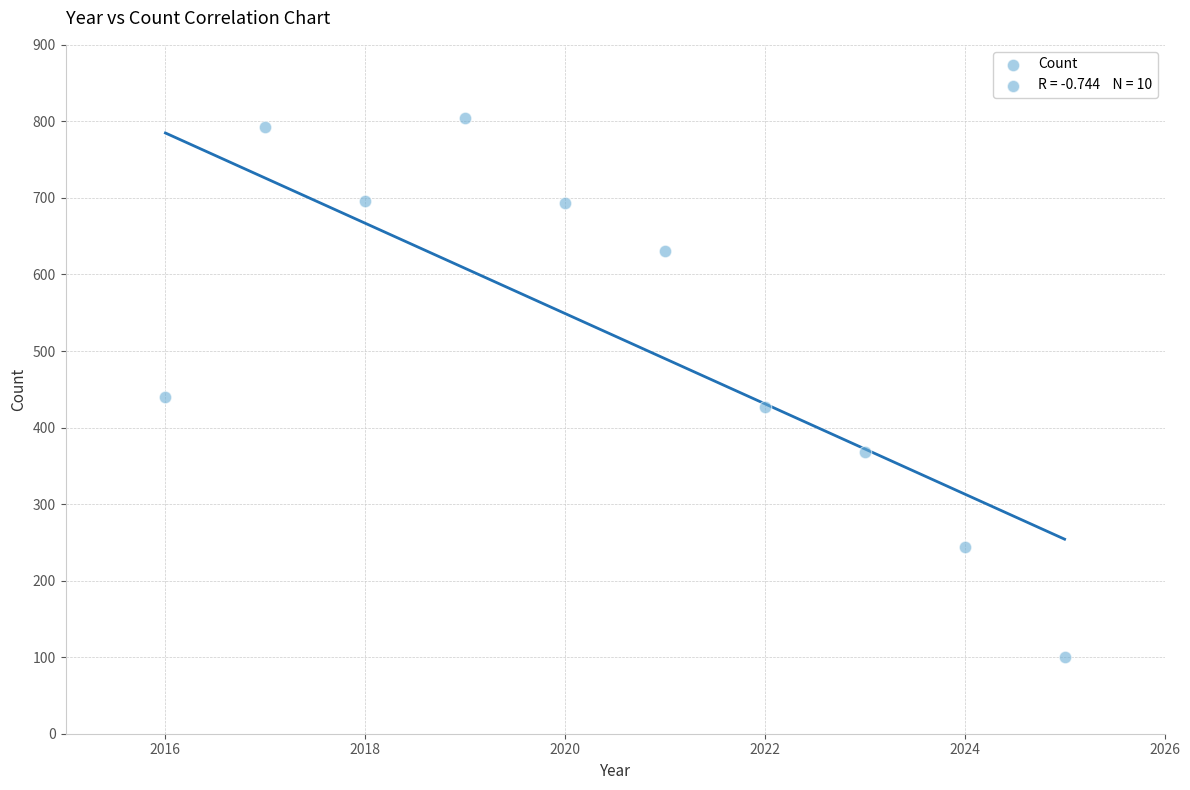

What is the range of Y values (max minus min)?

704